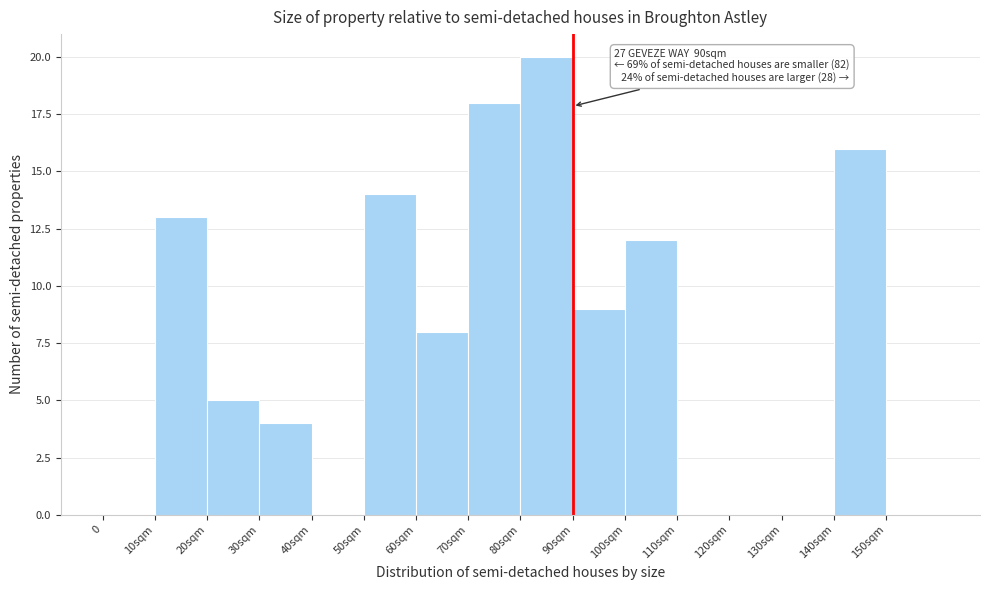

Reading right to left, list all the values displayed in this chart.

150sqm=0	140sqm=16	130sqm=0	120sqm=0	110sqm=0	100sqm=12	90sqm=9	80sqm=20	70sqm=18	60sqm=8	50sqm=14	40sqm=0	30sqm=4	20sqm=5	10sqm=13	0=0